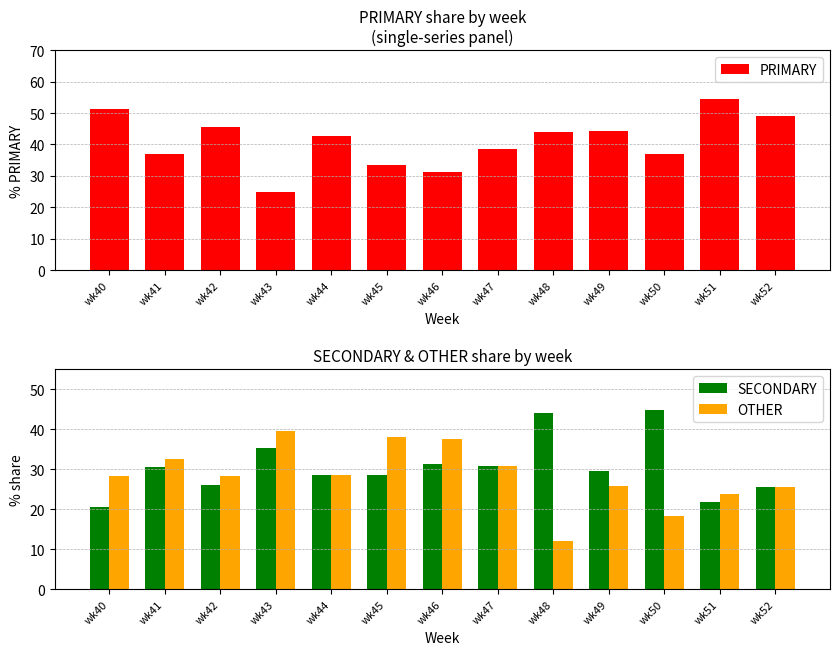

List the series in order of their peak value, lowest first.

OTHER, SECONDARY, PRIMARY